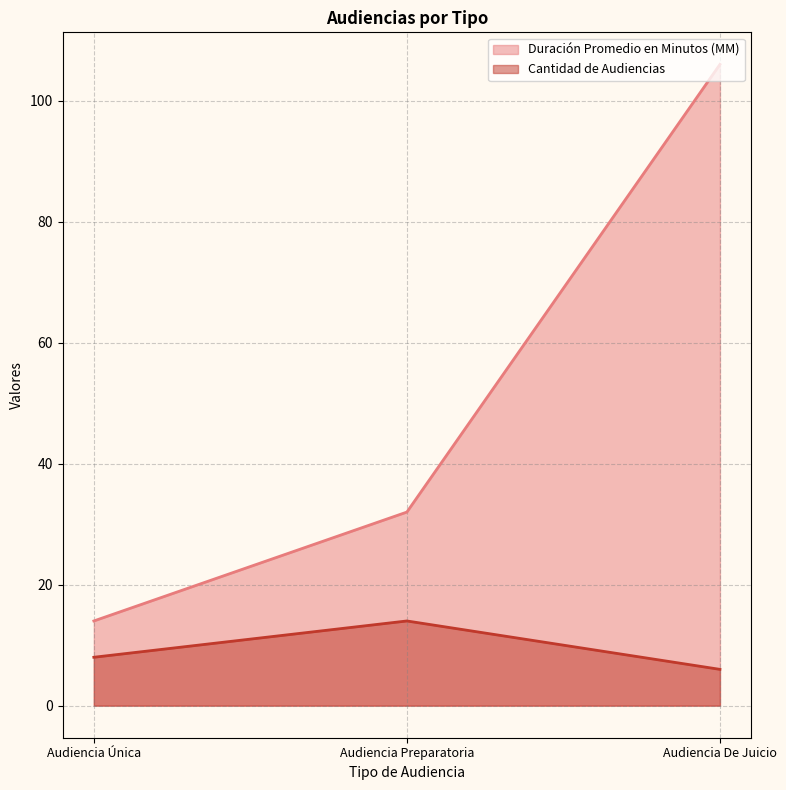

How many lines are shown in the chart?

2